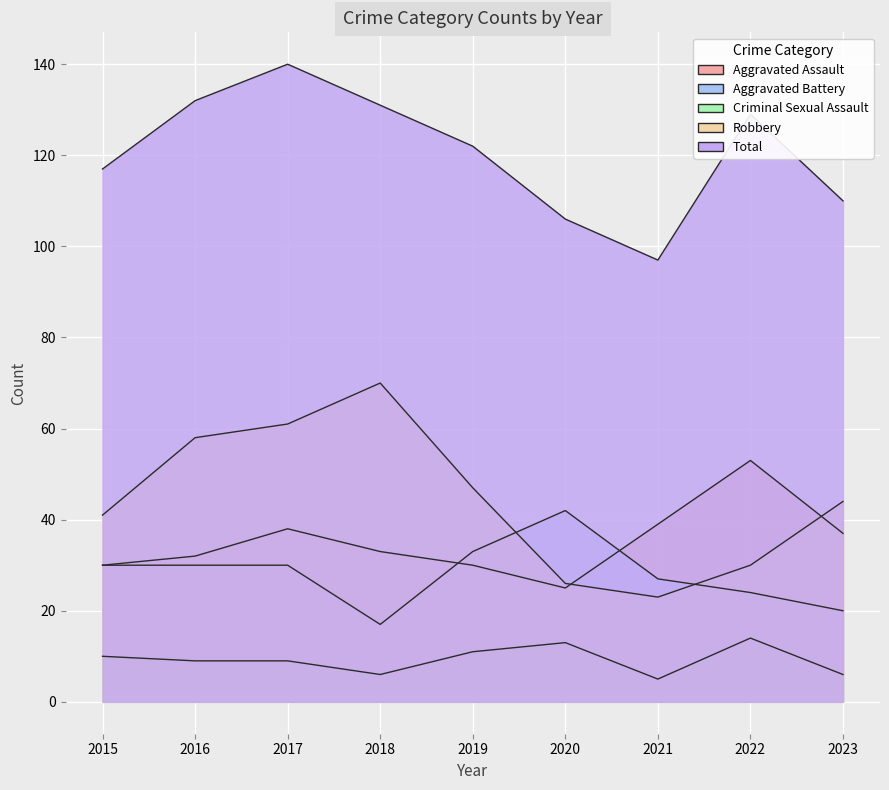

The value of Robbery at 2019 is 47. True or false?

True